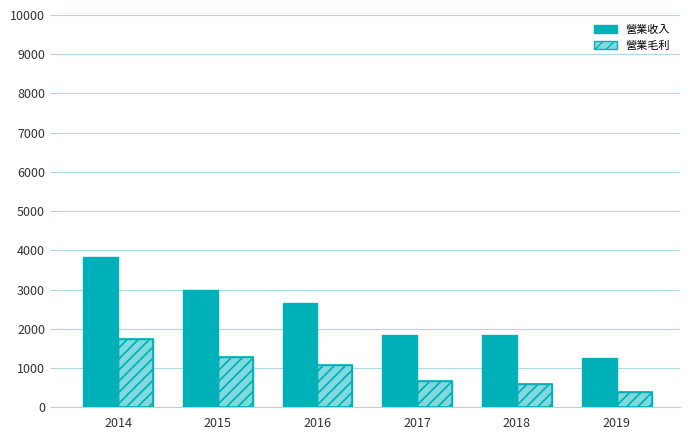

Is the value of 營業收入 at 2016 greater than the value of 營業毛利 at 2014?

Yes